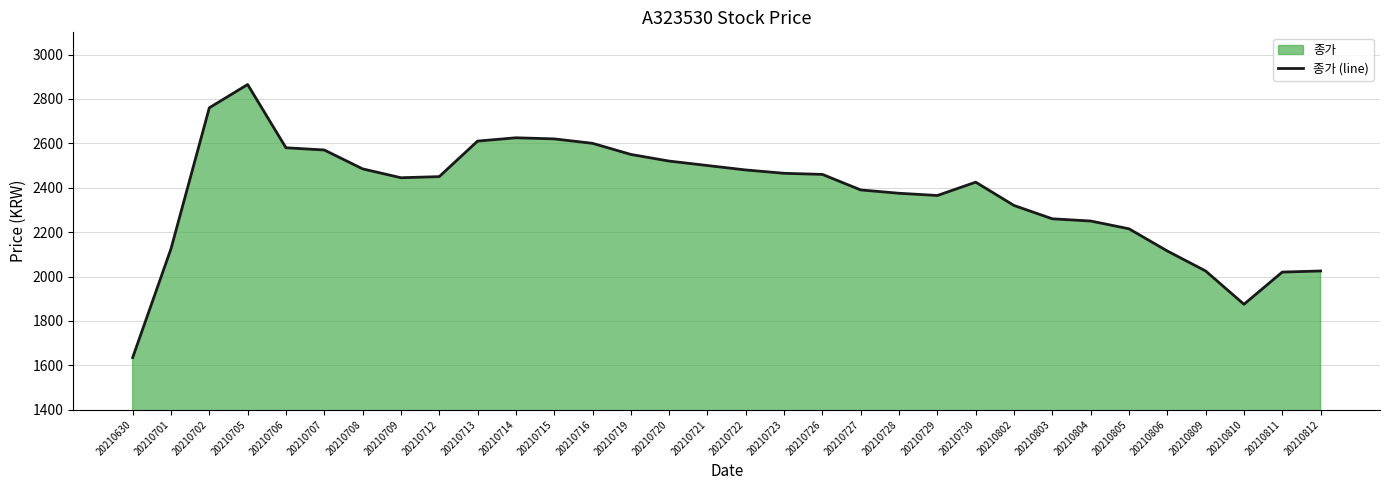

What is the sum of all values?

76005